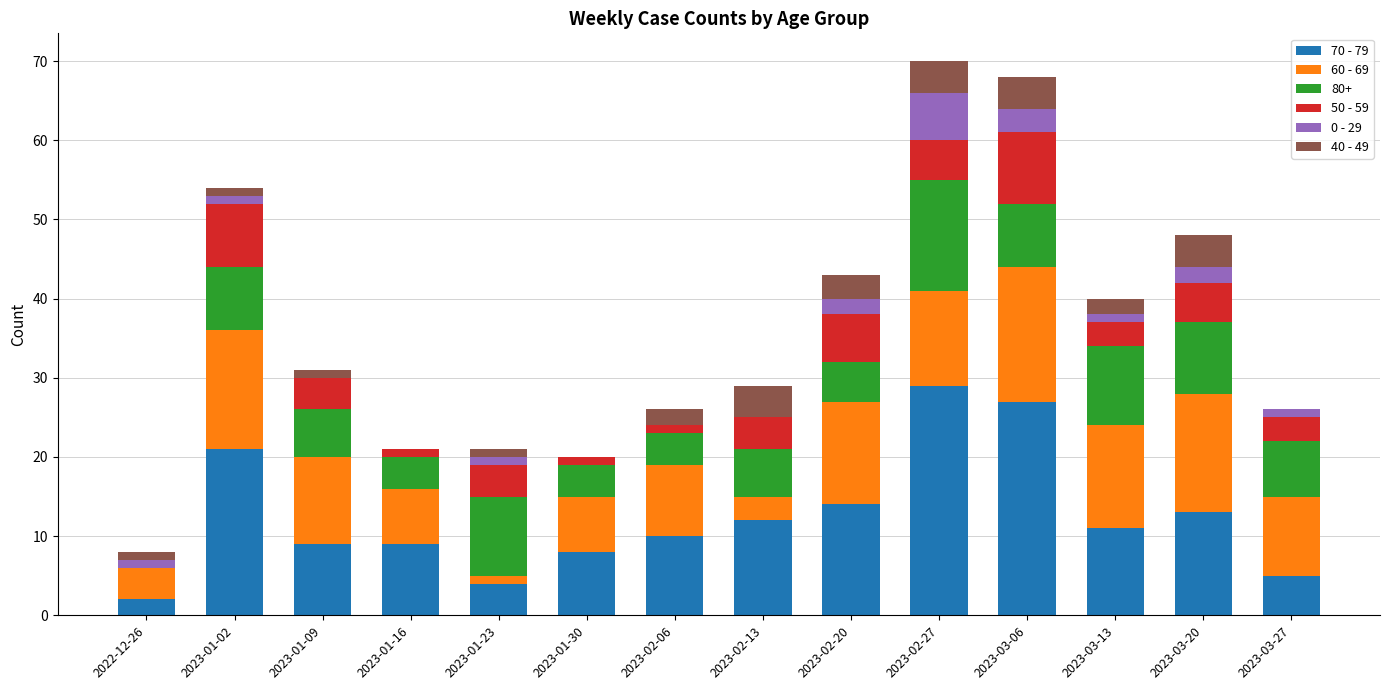

Which category has the highest value in the 70 - 79 series?

2023-02-27